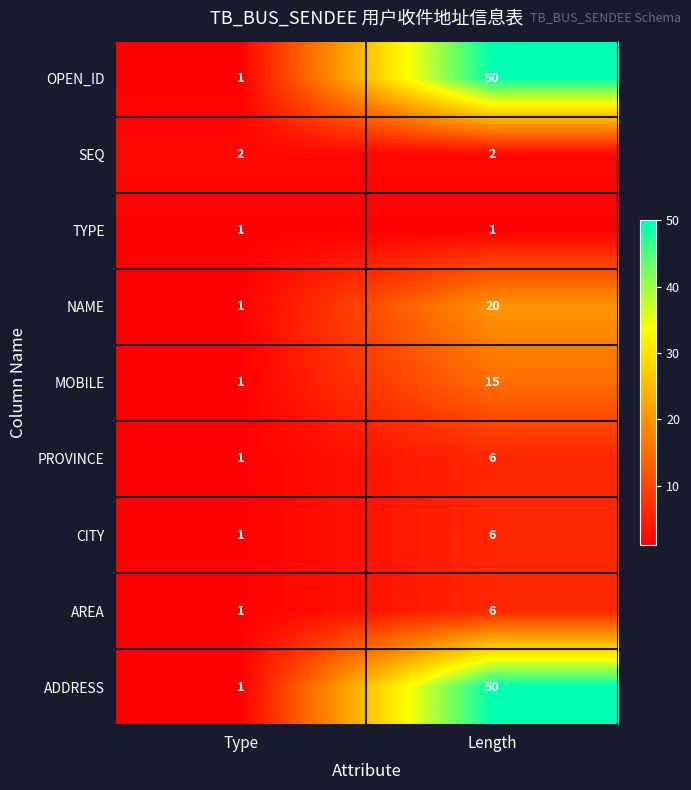

Reading left to right, list all the values displayed in this chart.

OPEN_ID: 1	50
SEQ: 2	2
TYPE: 1	1
NAME: 1	20
MOBILE: 1	15
PROVINCE: 1	6
CITY: 1	6
AREA: 1	6
ADDRESS: 1	50